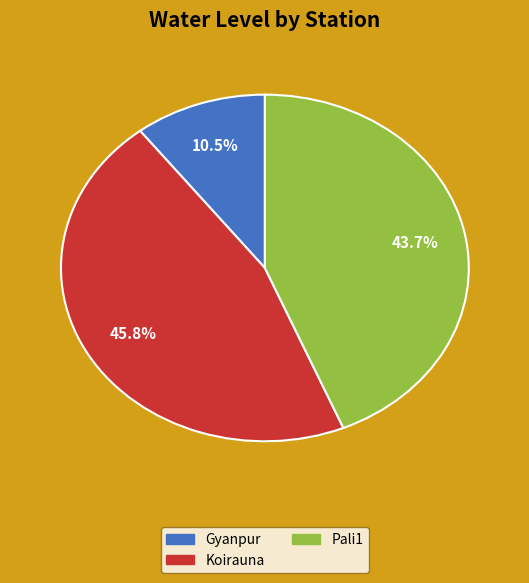

What percentage is the Koirauna slice, to the nearest percent?

46%